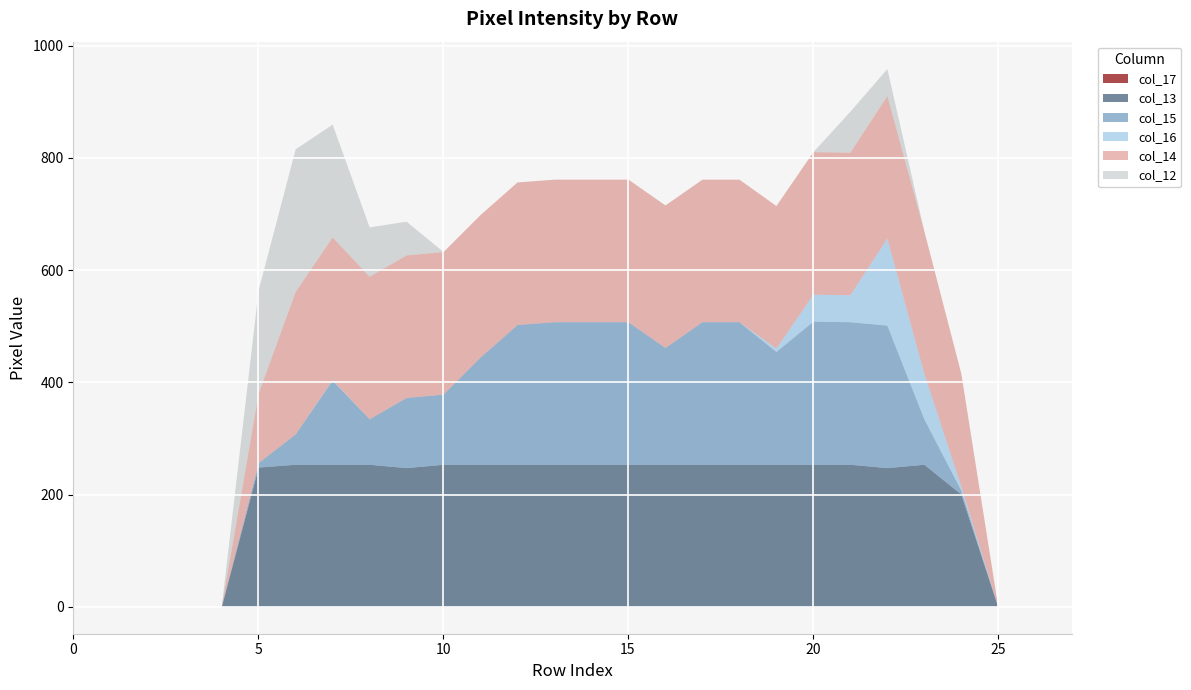

How many series are shown in this chart?

6